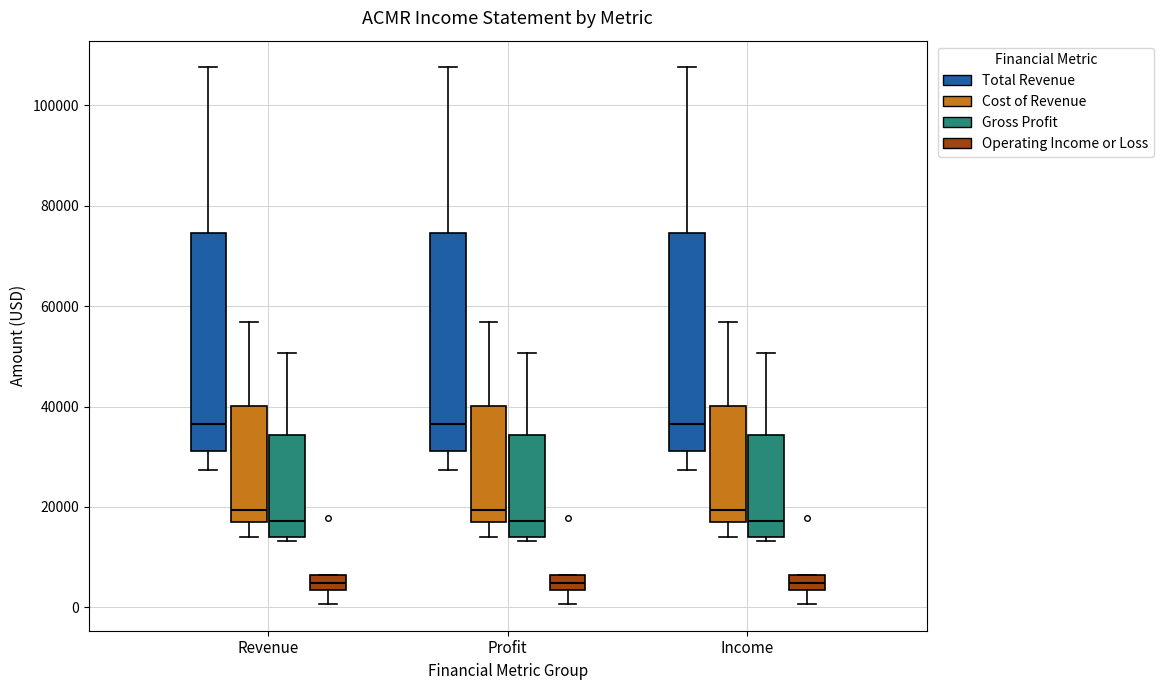

Reading left to right, read every box against the y-axis: the position of its median line, the range the box covers, and the ends of its whiskers. The values are not printed on the chart, so give them approximately, as read against the axis.

Revenue (Total Revenue): median 36000, box 32000 to 74000, whiskers 28000 to 108000
Revenue (Cost of Revenue): median 20000, box 18000 to 40000, whiskers 14000 to 56000
Revenue (Gross Profit): median 18000, box 14000 to 34000, whiskers 14000 (just below the box's lower edge) to 50000
Revenue (Operating Income or Loss): median 4000 (inside the box), box 4000 to 6000, whiskers 0 to 6000
Profit (Total Revenue): median 36000, box 32000 to 74000, whiskers 28000 to 108000
Profit (Cost of Revenue): median 20000, box 18000 to 40000, whiskers 14000 to 56000
Profit (Gross Profit): median 18000, box 14000 to 34000, whiskers 14000 (just below the box's lower edge) to 50000
Profit (Operating Income or Loss): median 4000 (inside the box), box 4000 to 6000, whiskers 0 to 6000
Income (Total Revenue): median 36000, box 32000 to 74000, whiskers 28000 to 108000
Income (Cost of Revenue): median 20000, box 18000 to 40000, whiskers 14000 to 56000
Income (Gross Profit): median 18000, box 14000 to 34000, whiskers 14000 (just below the box's lower edge) to 50000
Income (Operating Income or Loss): median 4000 (inside the box), box 4000 to 6000, whiskers 0 to 6000